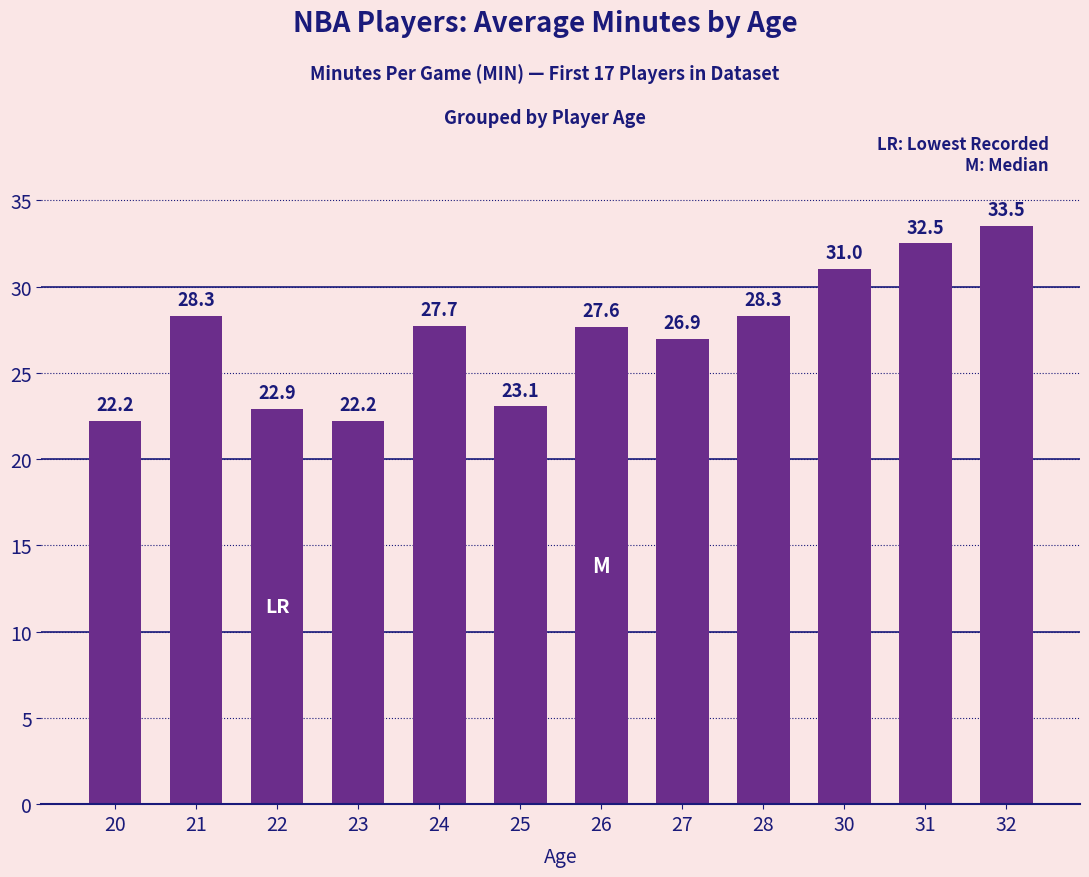

How many categories are shown in the chart?

12